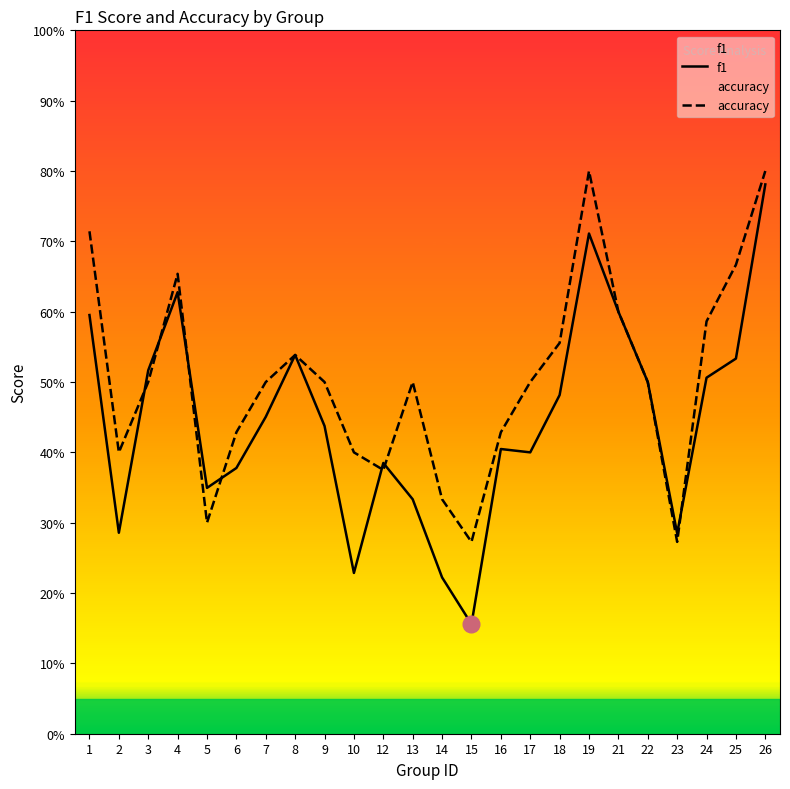

Does the chart have visible grid lines?

No